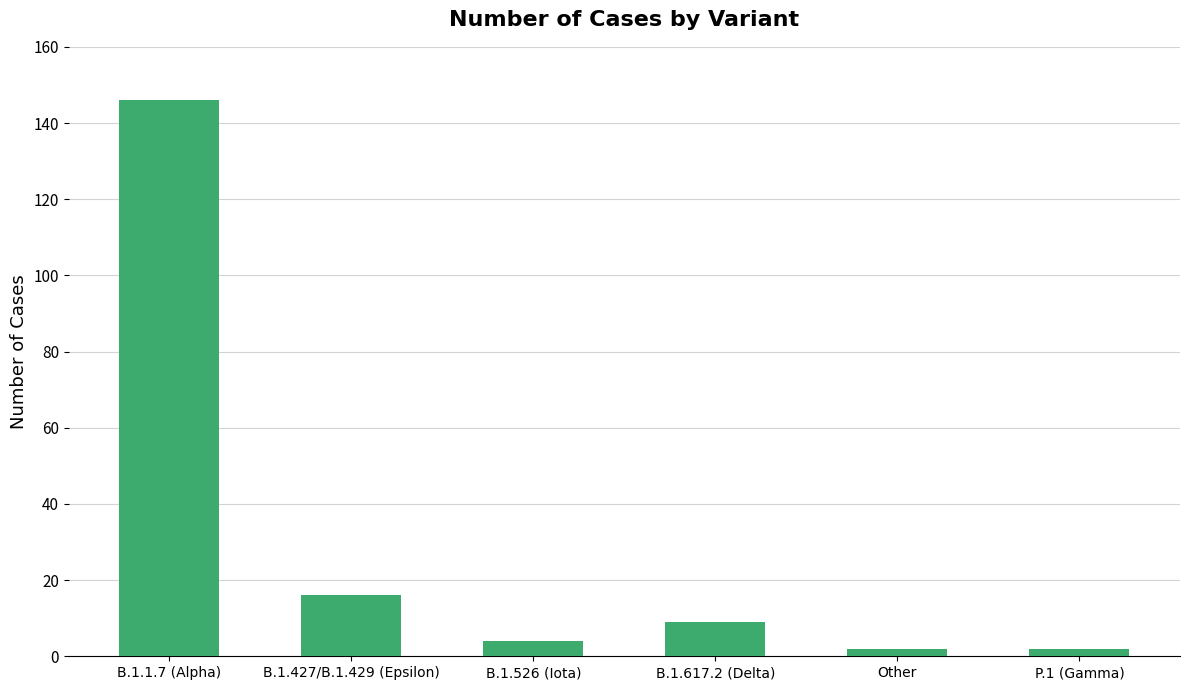

The chart shows a value of 2 at P.1 (Gamma). True or false?

True